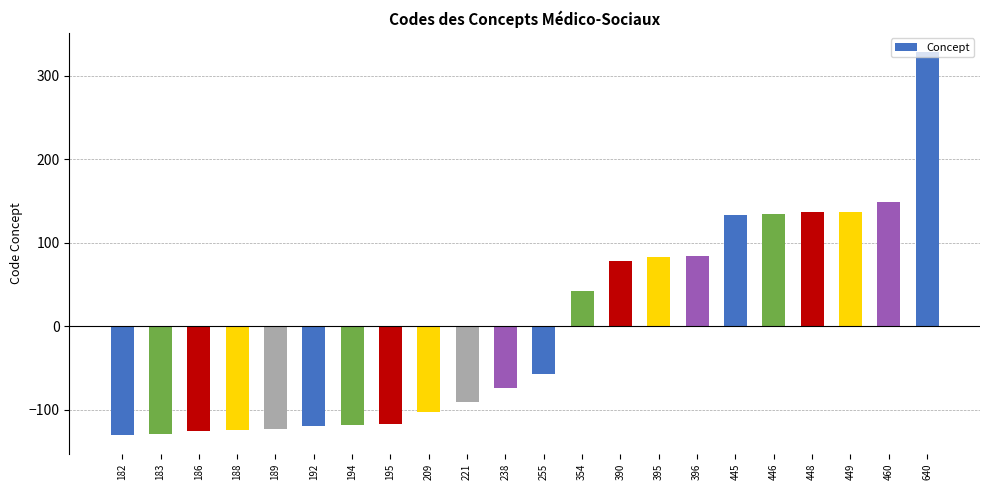

How many distinct data groups are displayed?

1